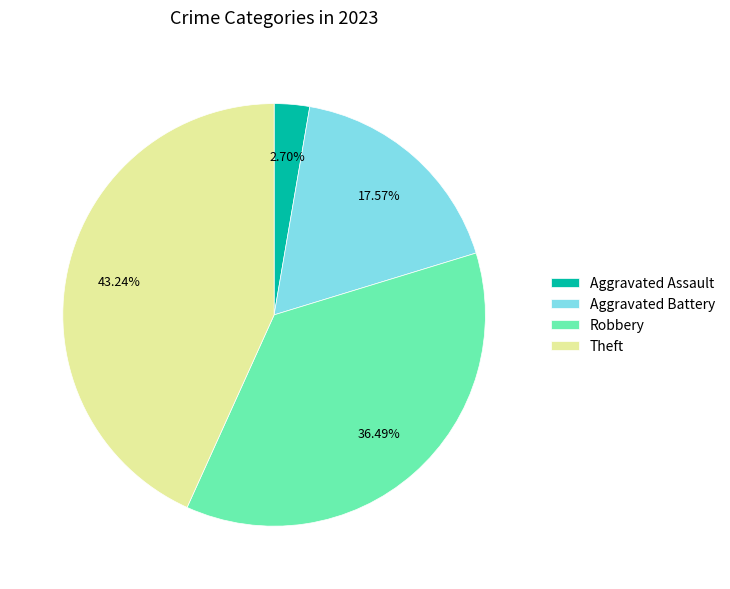

Is it true that Robbery is 29% of the pie?

False